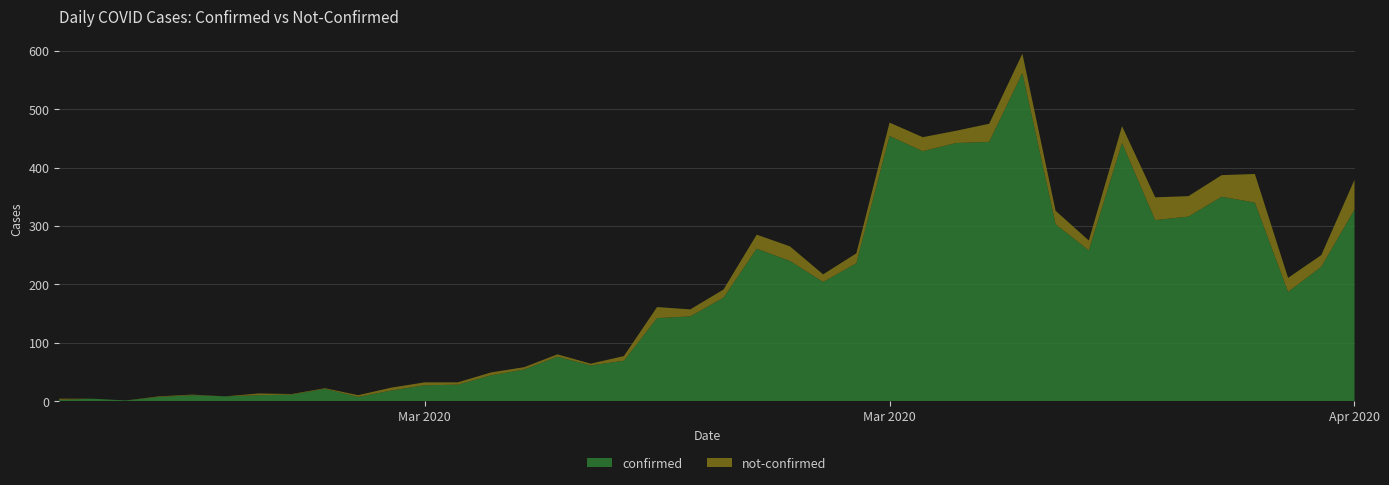

Reading left to right, extract all data points from this chart.

confirmed: 2020-02-27=2	2020-02-28=4	2020-02-29=1	2020-03-01=7	2020-03-02=10	2020-03-03=8	2020-03-04=10	2020-03-05=11	2020-03-06=21	2020-03-07=7	2020-03-08=18	2020-03-09=27	2020-03-10=28	2020-03-11=44	2020-03-12=54	2020-03-13=76	2020-03-14=61	2020-03-15=69	2020-03-16=142	2020-03-17=145	2020-03-18=177	2020-03-19=261	2020-03-20=240	2020-03-21=204	2020-03-22=236	2020-03-23=454	2020-03-24=428	2020-03-25=442	2020-03-26=444	2020-03-27=562	2020-03-28=303	2020-03-29=258	2020-03-30=442	2020-03-31=310	2020-04-01=316	2020-04-02=350	2020-04-03=340	2020-04-04=187	2020-04-05=230	2020-04-06=328
not-confirmed: 2020-02-27=2	2020-02-28=0	2020-02-29=0	2020-03-01=1	2020-03-02=1	2020-03-03=0	2020-03-04=3	2020-03-05=1	2020-03-06=1	2020-03-07=3	2020-03-08=5	2020-03-09=5	2020-03-10=4	2020-03-11=5	2020-03-12=4	2020-03-13=4	2020-03-14=3	2020-03-15=8	2020-03-16=19	2020-03-17=12	2020-03-18=14	2020-03-19=24	2020-03-20=25	2020-03-21=13	2020-03-22=17	2020-03-23=23	2020-03-24=24	2020-03-25=21	2020-03-26=31	2020-03-27=33	2020-03-28=23	2020-03-29=17	2020-03-30=29	2020-03-31=39	2020-04-01=35	2020-04-02=37	2020-04-03=49	2020-04-04=24	2020-04-05=20	2020-04-06=51